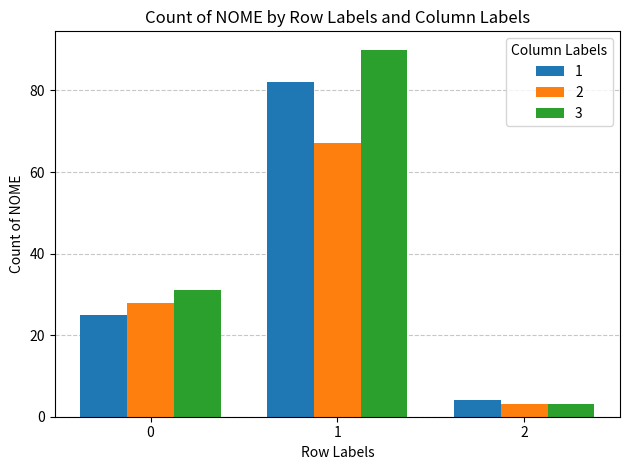

Reading right to left, list all the values displayed in this chart.

1: 2=4	1=82	0=25
2: 2=3	1=67	0=28
3: 2=3	1=90	0=31